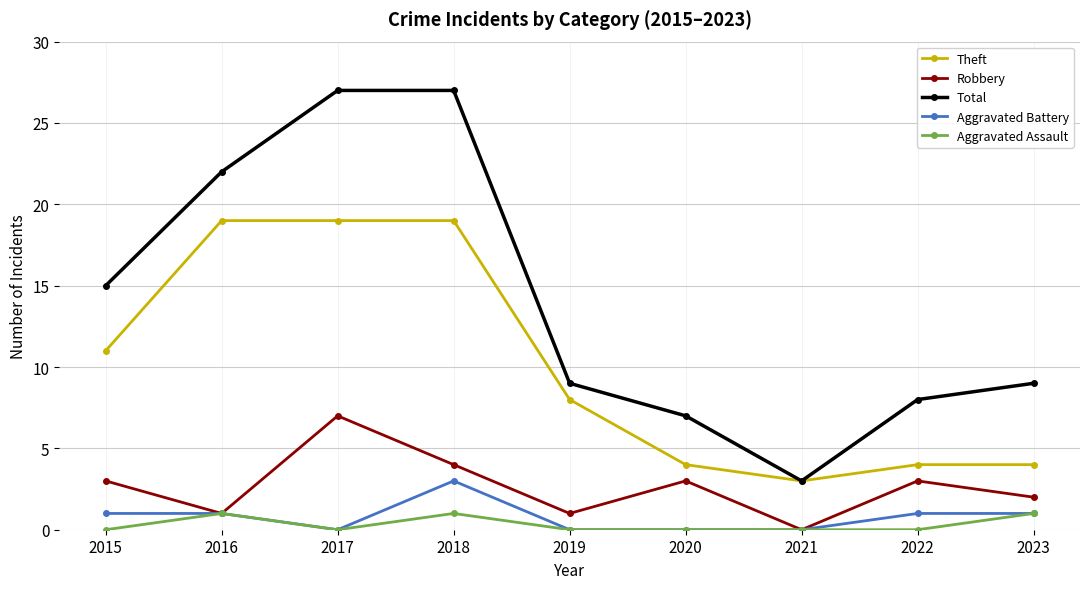

Which series has the largest total across all categories?

Total